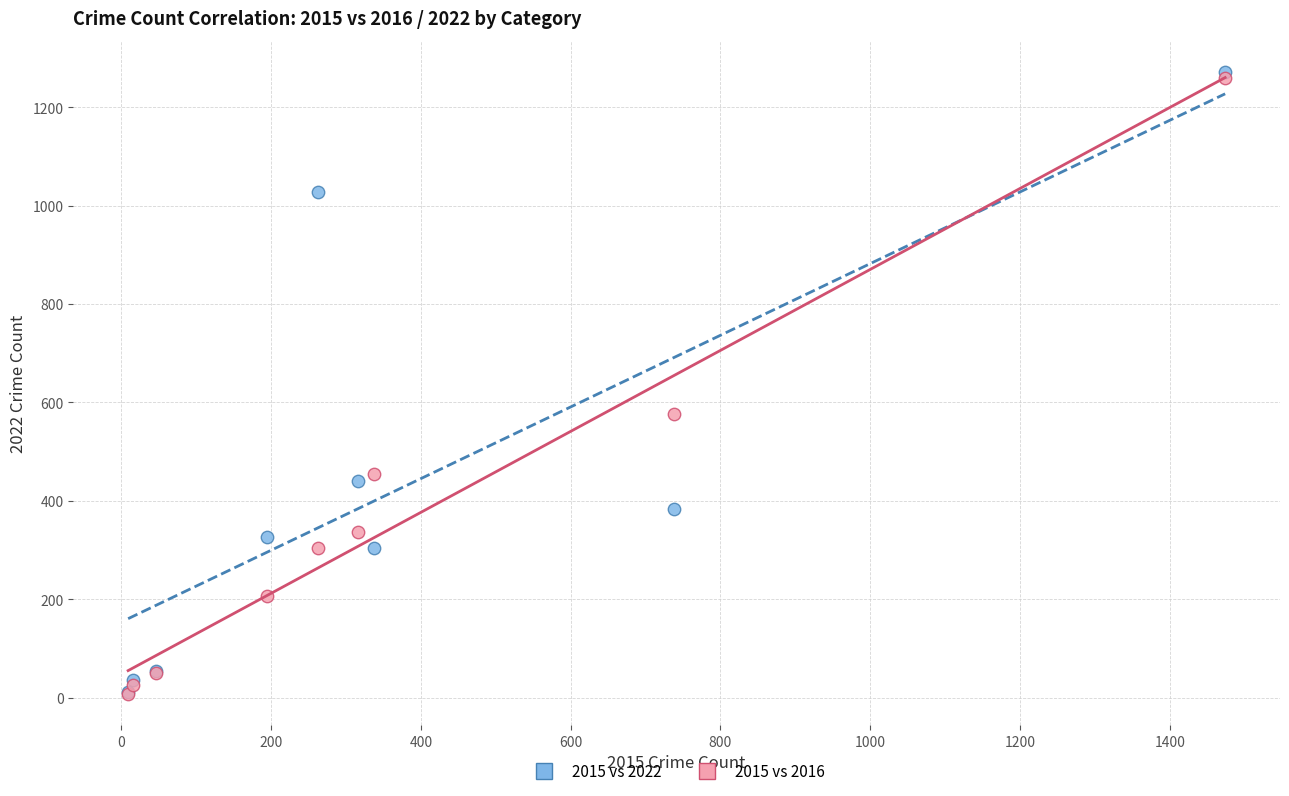

What are all the series names shown in the legend?

2015 vs 2022, 2015 vs 2016